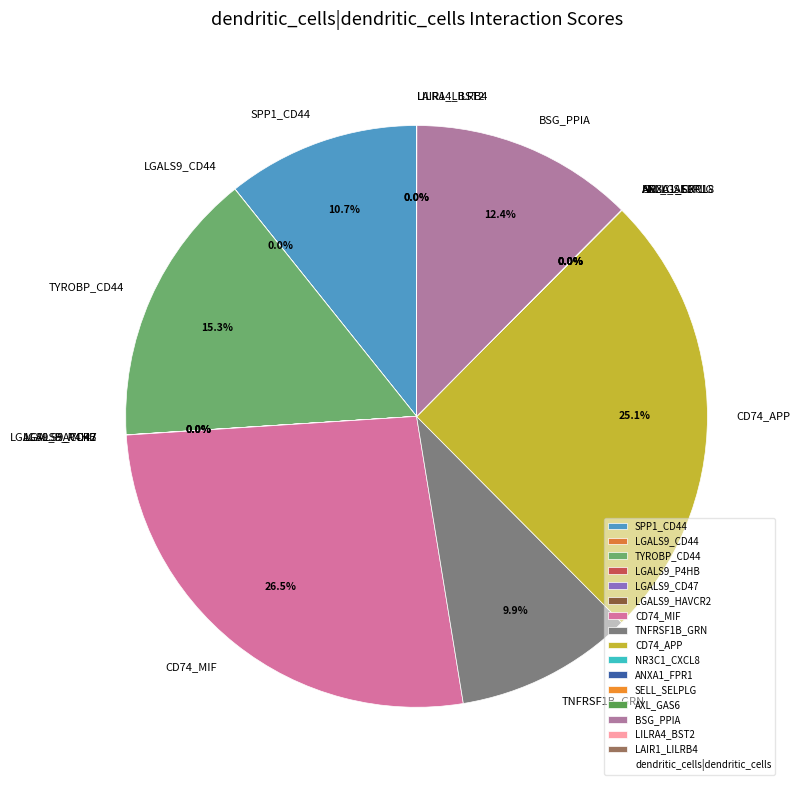

What percentage do CD74_APP and BSG_PPIA together represent?

37.5%